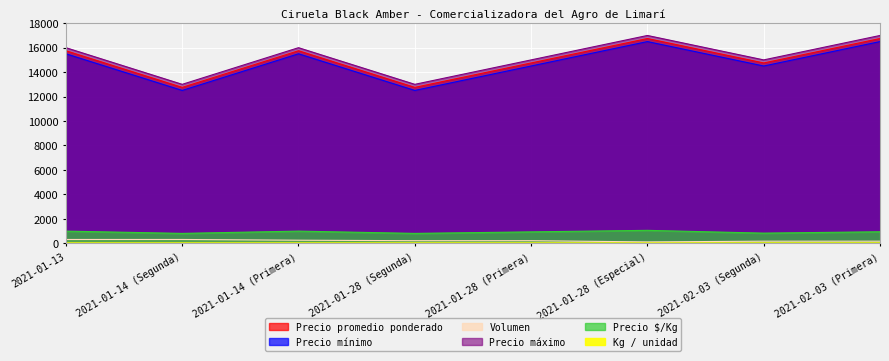

How many series are shown in this chart?

6